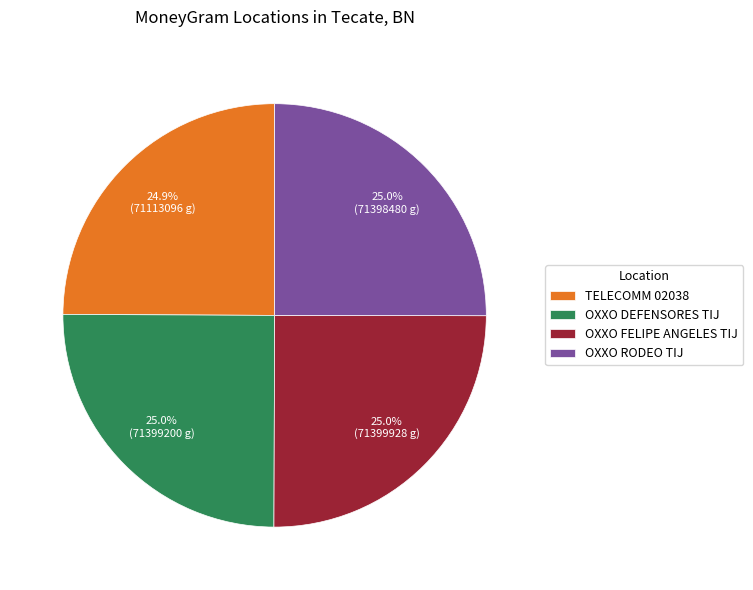

What is the ratio of the value at OXXO FELIPE ANGELES TIJ to the value at OXXO DEFENSORES TIJ?

1.0